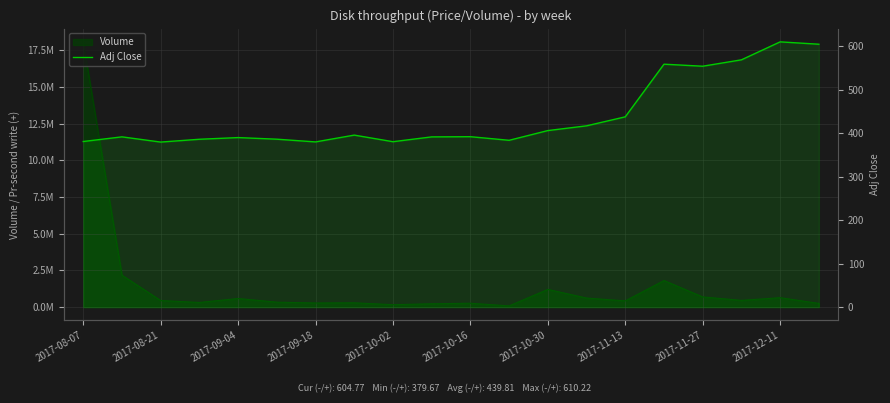

What is the average value?

439.8